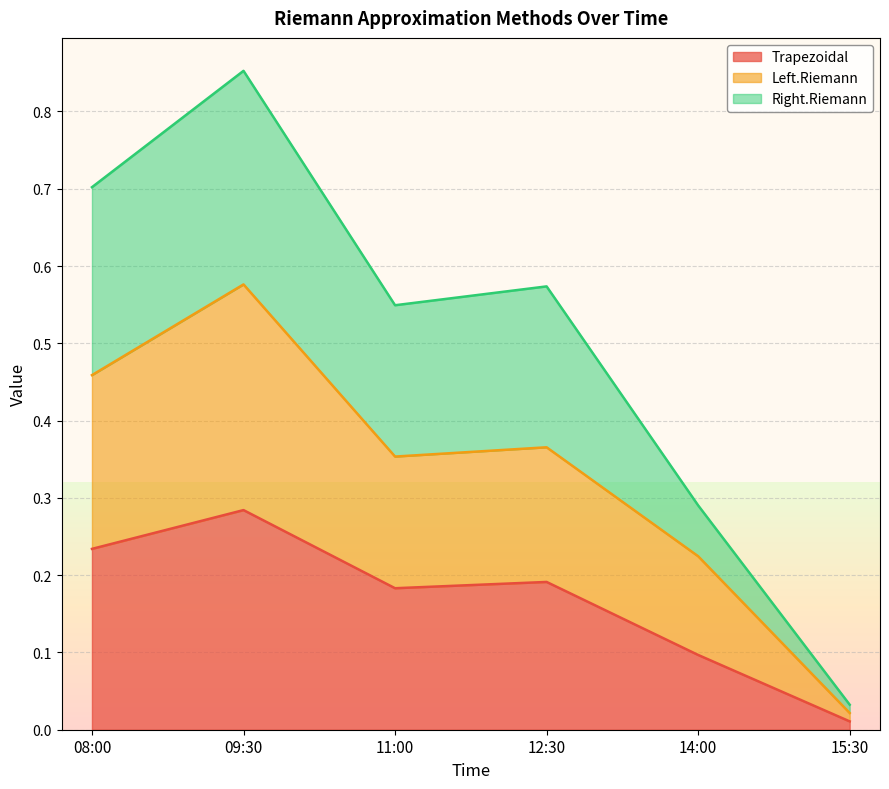

List the labels in order of Left.Riemann value, largest first.

09:30, 08:00, 12:30, 11:00, 14:00, 15:30